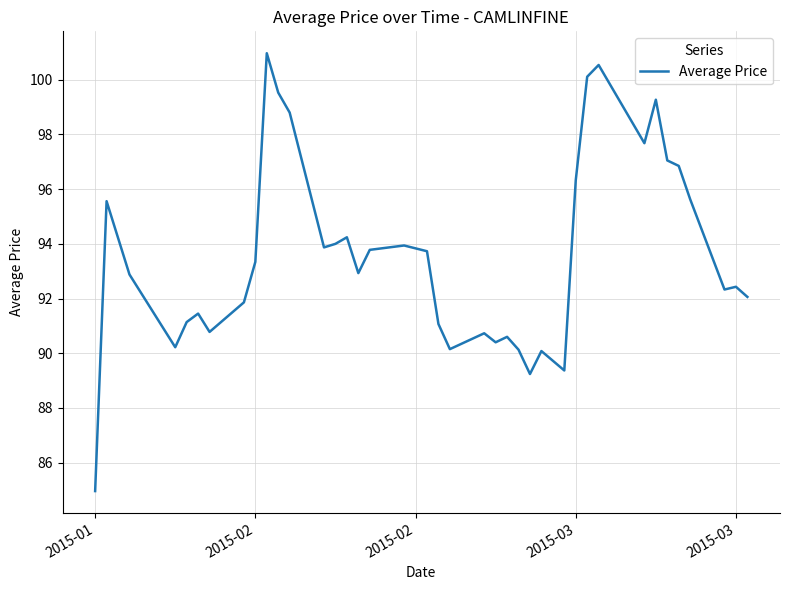

What is the greatest value displayed?

101.0